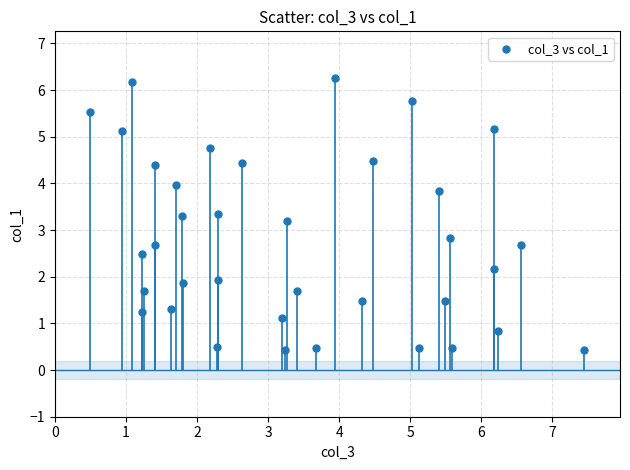

What is the range of X values (max minus min)?

7.0